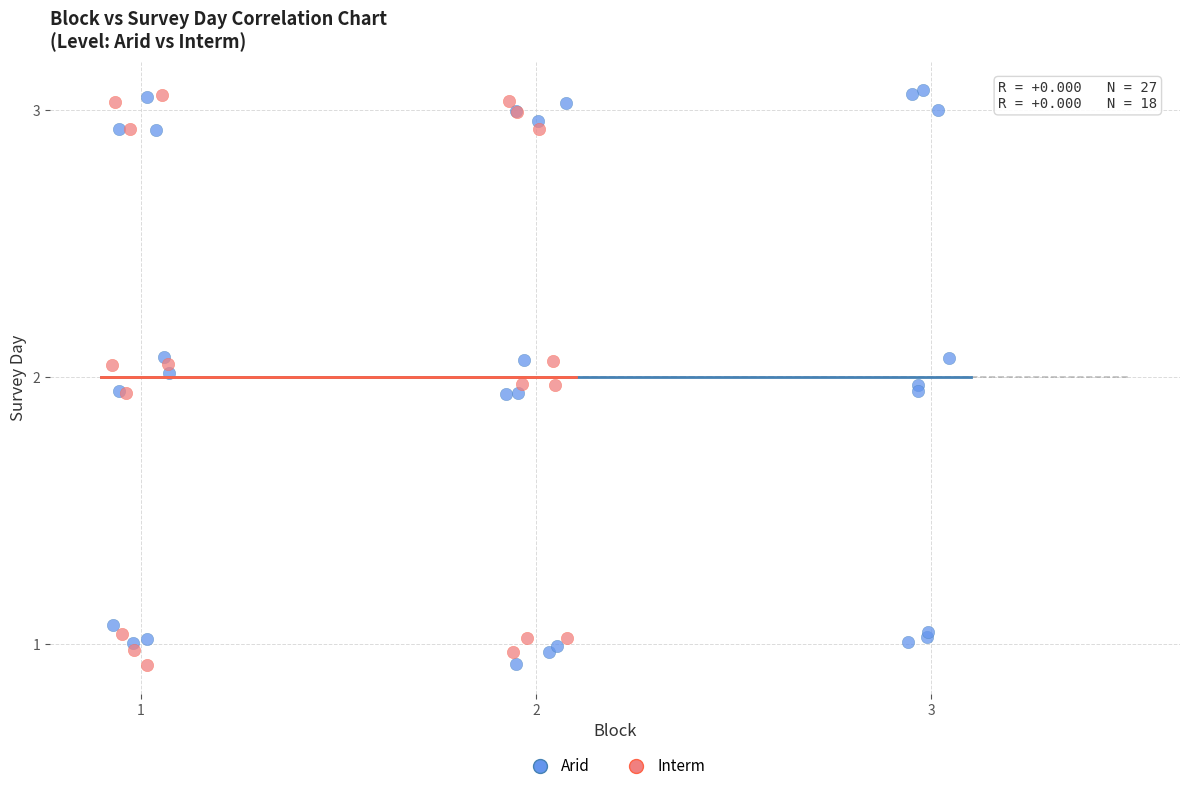

What are all the series names shown in the legend?

Arid, Interm